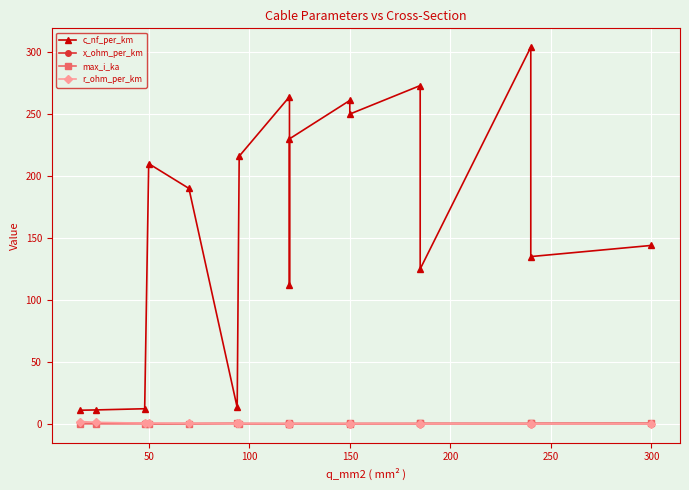

True or false: max_i_ka and r_ohm_per_km intersect in this chart.

True